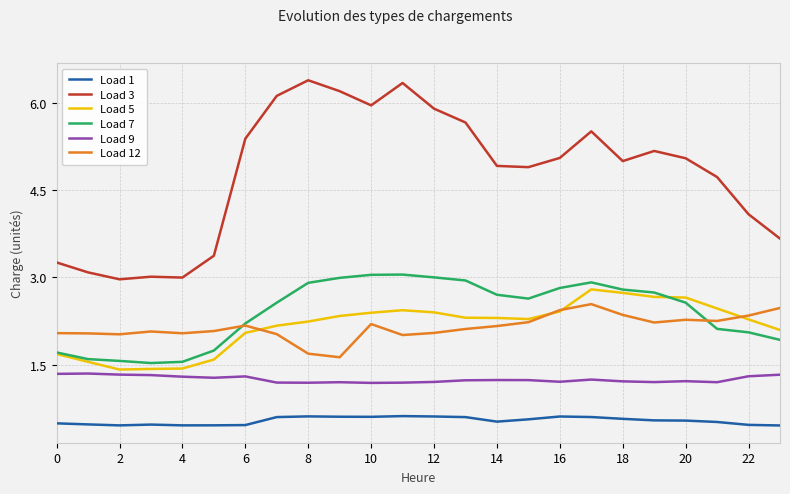

Which series ends up on top after the final intersection of Load 5 and Load 12?

Load 12